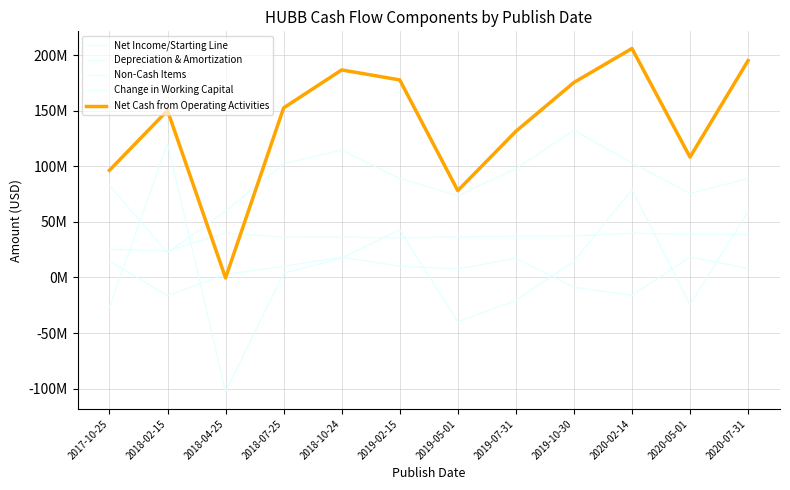

Count the number of categories in the chart.

12